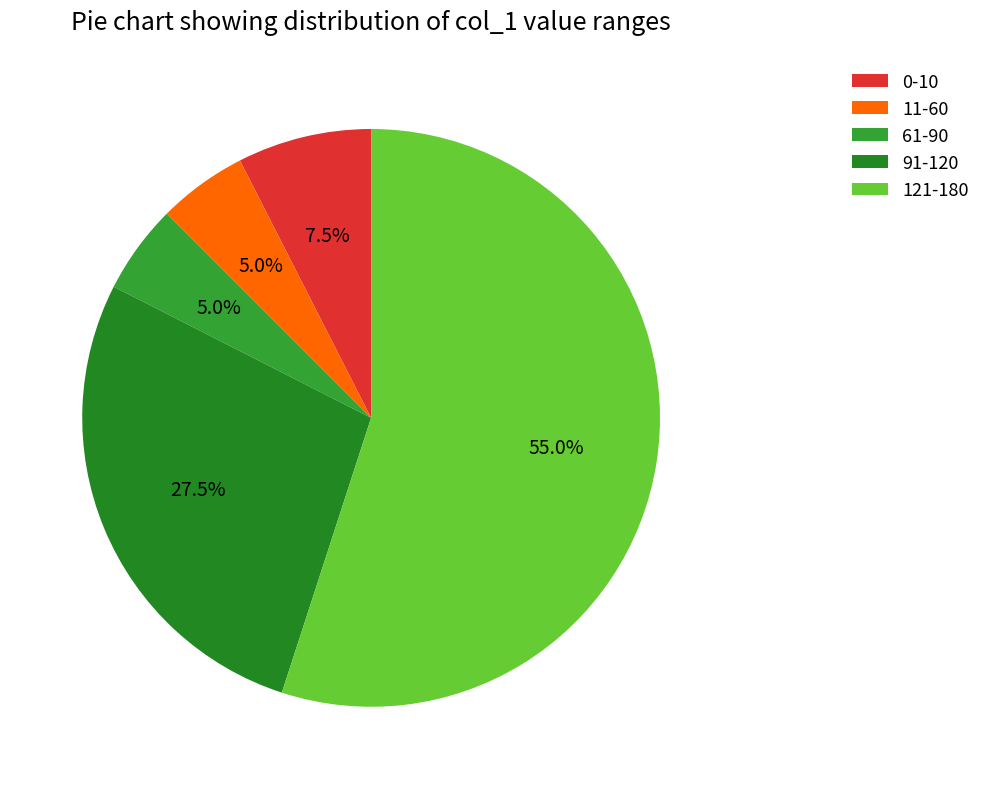

Is there a majority slice in this chart?

Yes